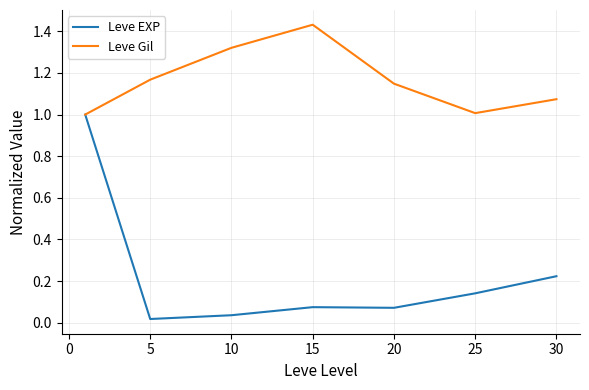

Which series has the largest total across all categories?

Leve Gil